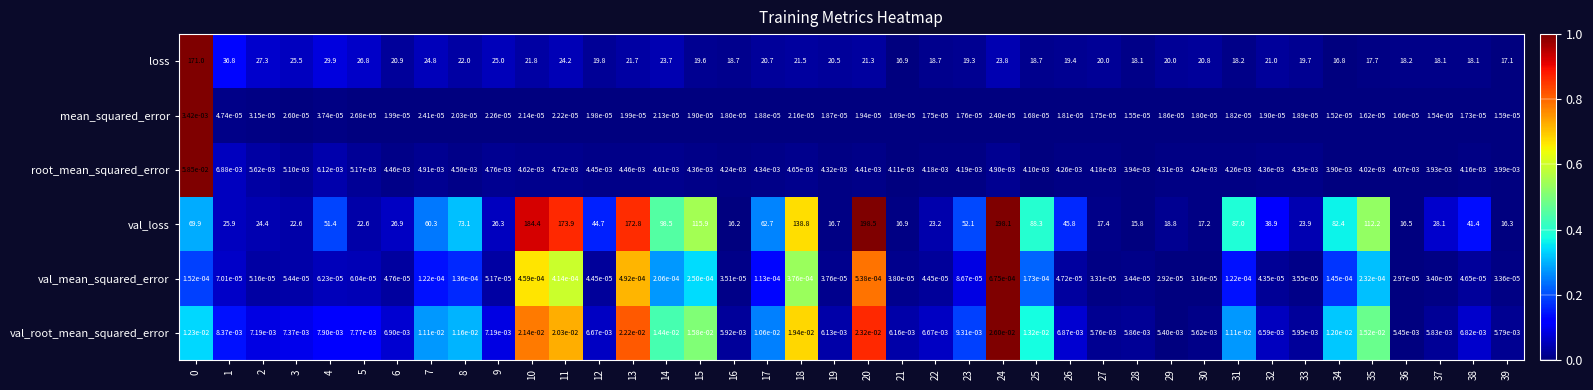

Rank the series at 8 from highest to lowest value.

val_loss, loss, val_root_mean_squared_error, root_mean_squared_error, val_mean_squared_error, mean_squared_error